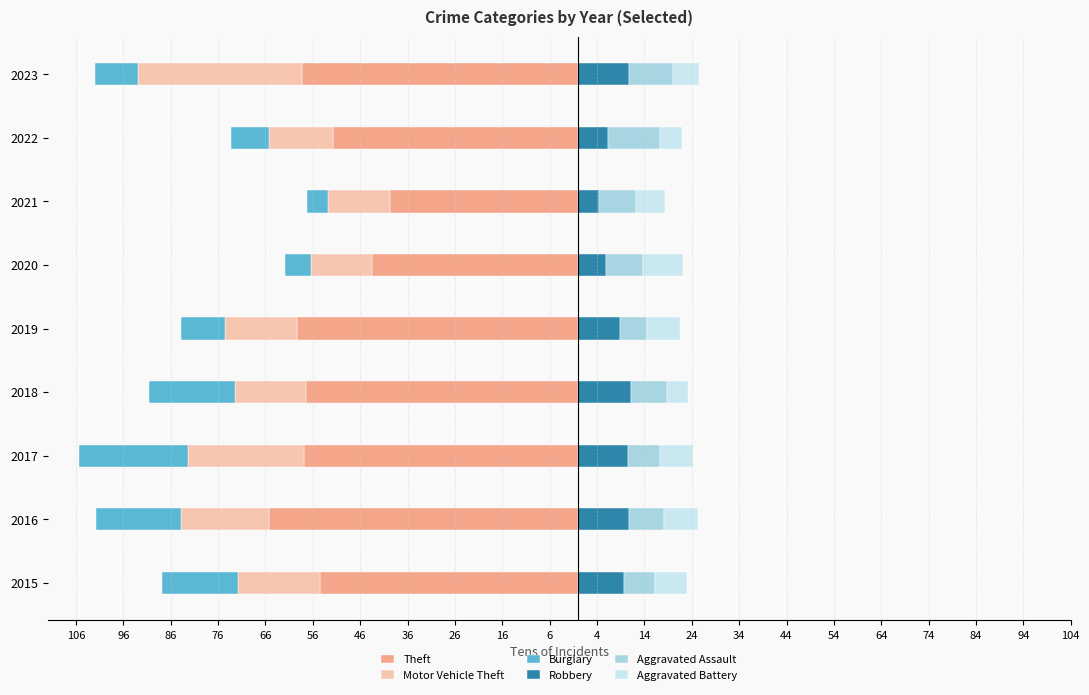

The value of Burglary at 2017 is -23.1. True or false?

True